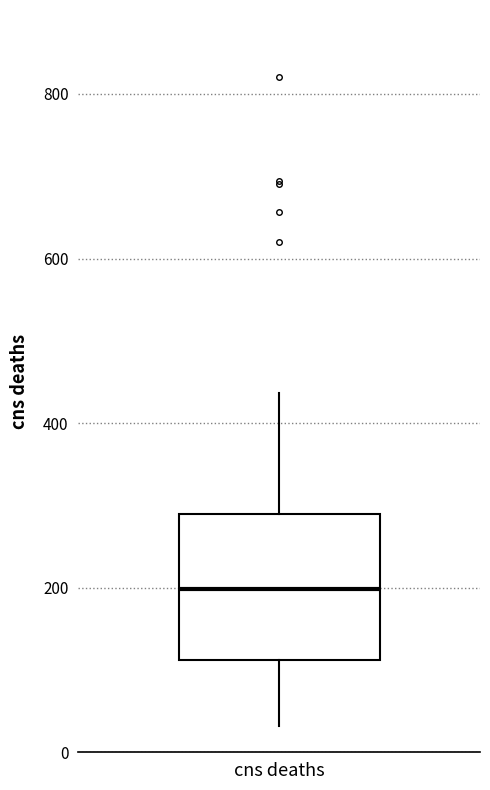

Transcribe this box plot: give where the median line is, the range the box spans, and where the two whiskers end, as read against the y-axis. The values are not printed on the chart, so give them approximately, as read against the axis.

median 200, box 120 to 280, whiskers 40 to 440